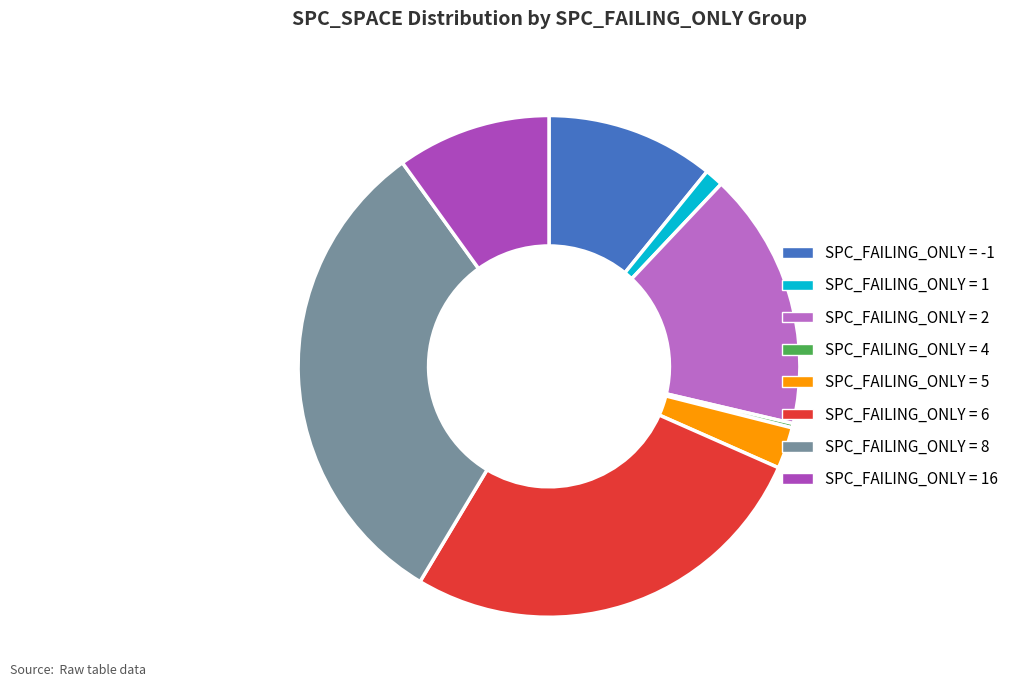

How many slices are in this pie chart?

8